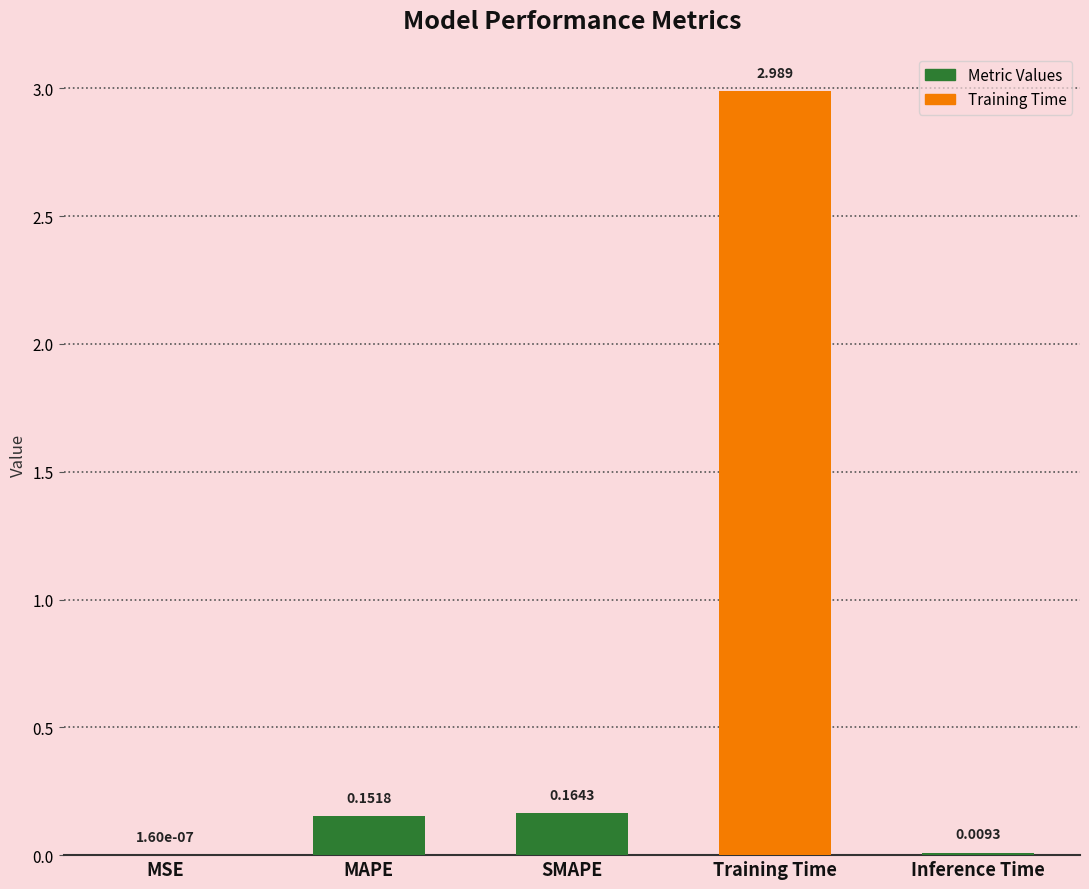

At which label is the value closest to 1?

SMAPE